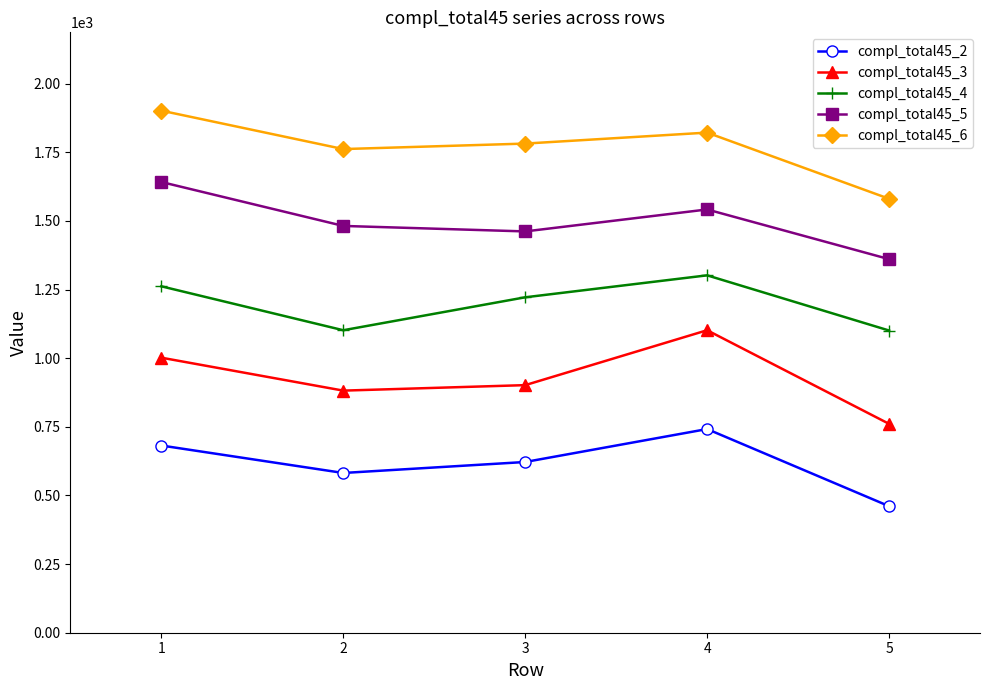

True or false: compl_total45_6 and compl_total45_2 intersect in this chart.

False